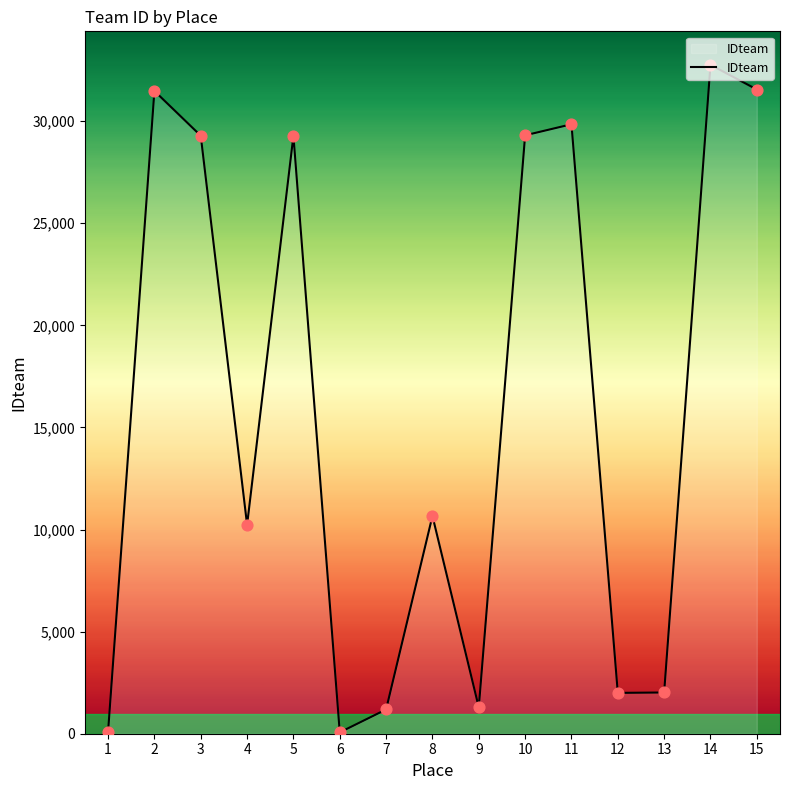

What is the change in value from 7 to 10?

+28120